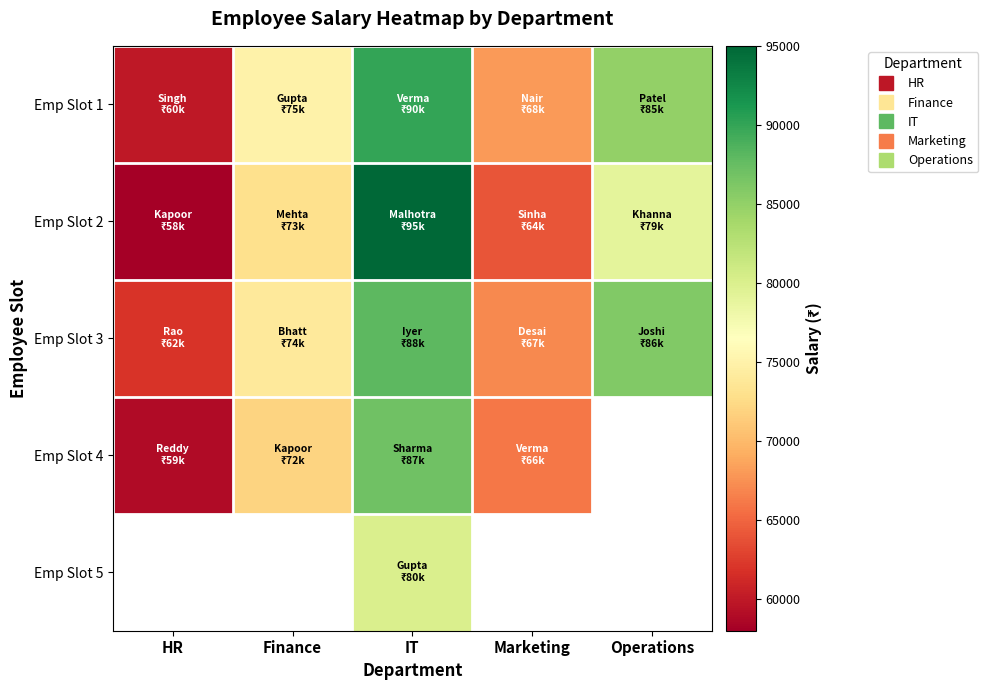

What is the approximate value of Emp Slot 4 at Finance?

72000.0